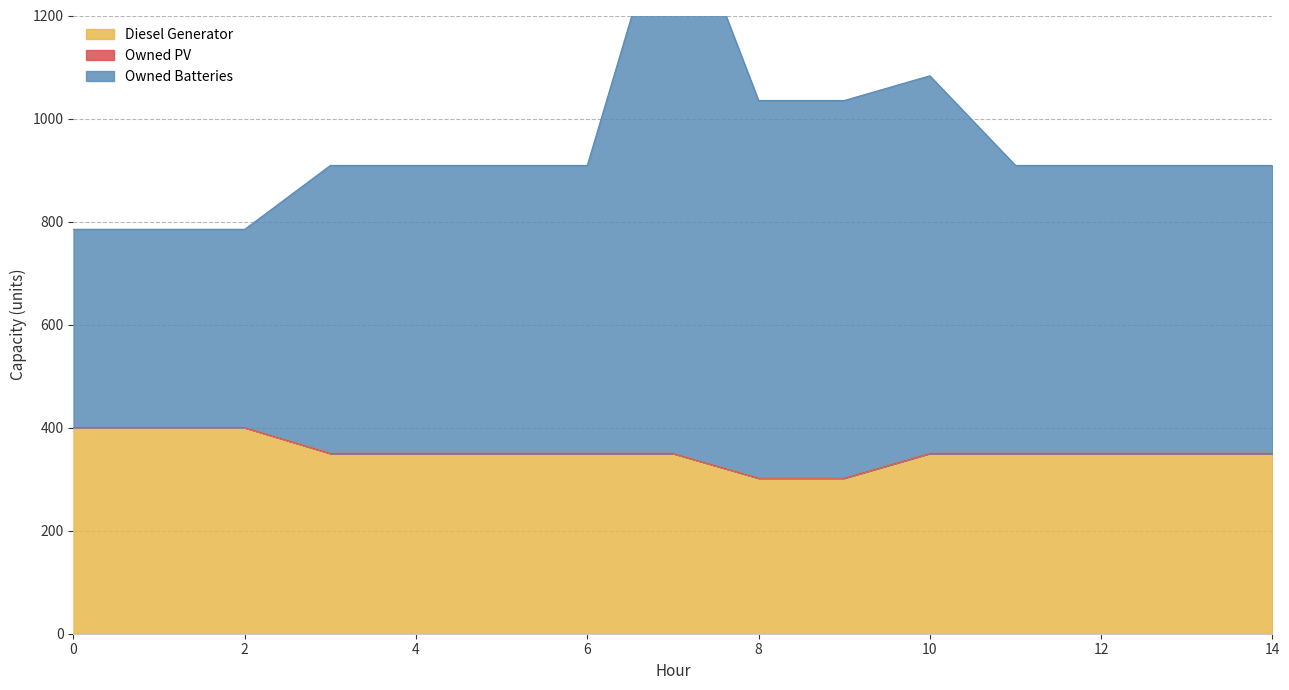

At how many categories does at least one series exceed 1202?

1